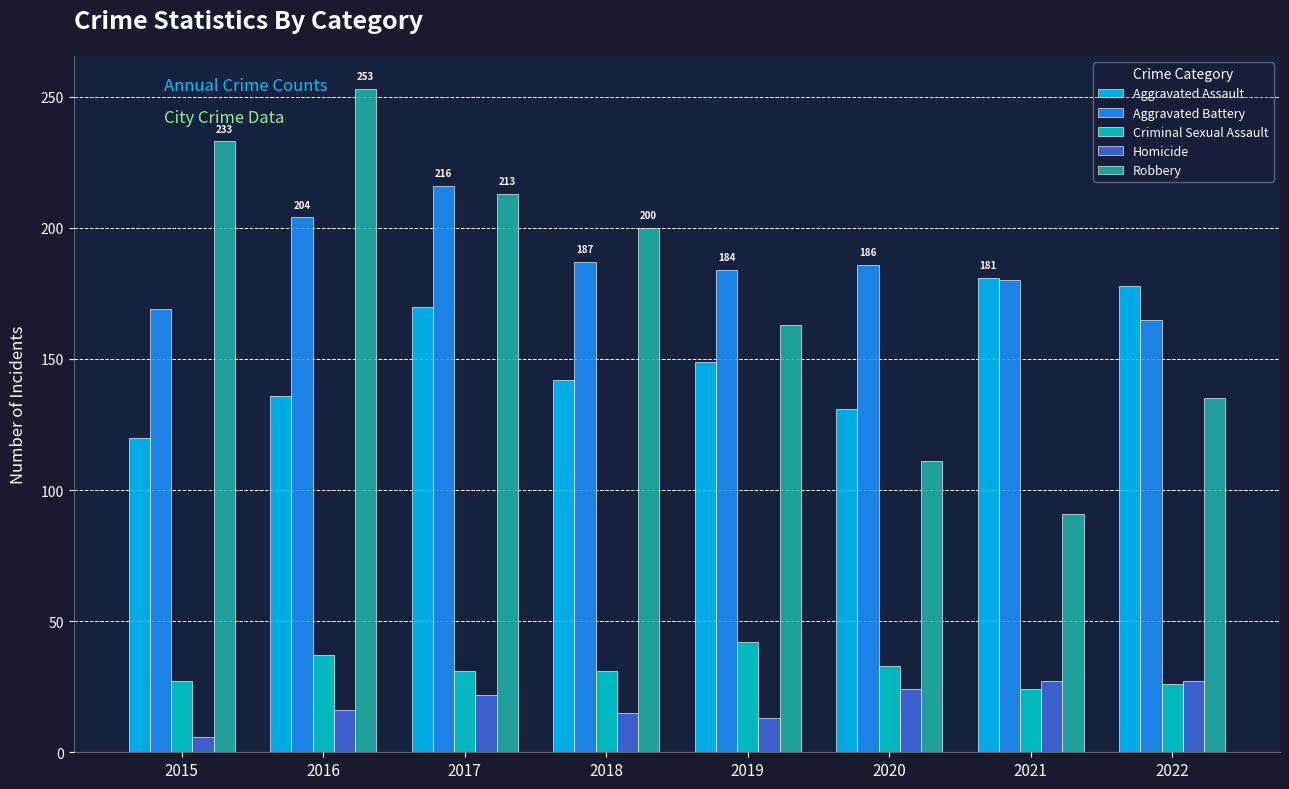

The value of Aggravated Assault at 2017 is 170. True or false?

True